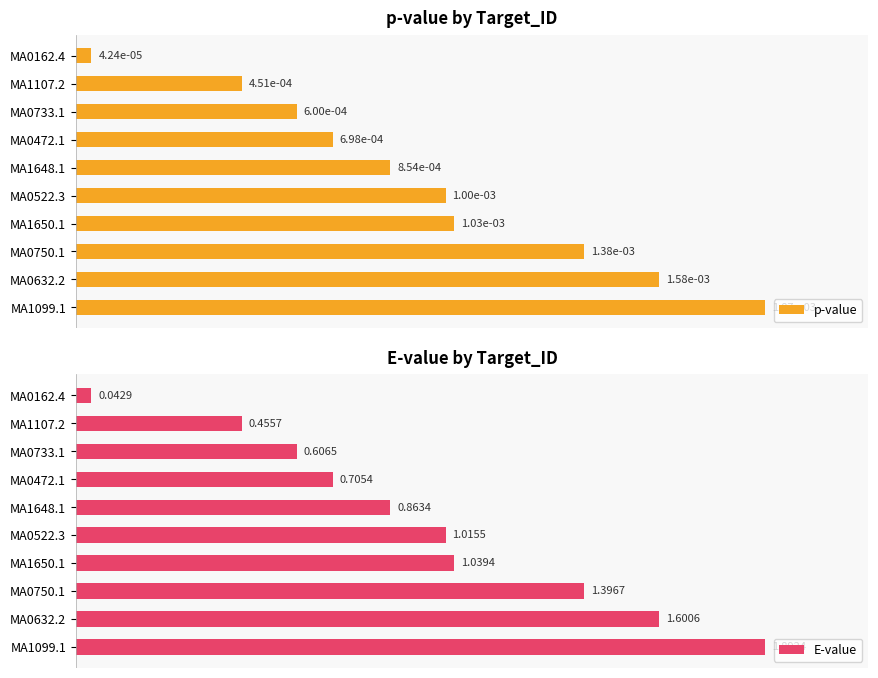

How many groups of bars are there?

10